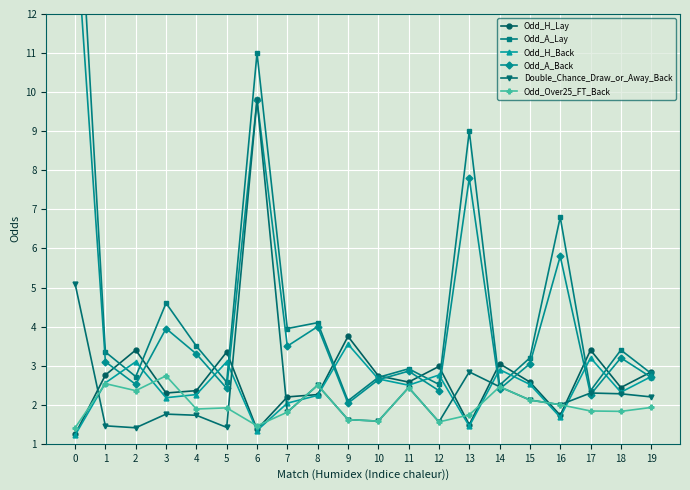

True or false: Odd_A_Back and Odd_A_Lay intersect in this chart.

False